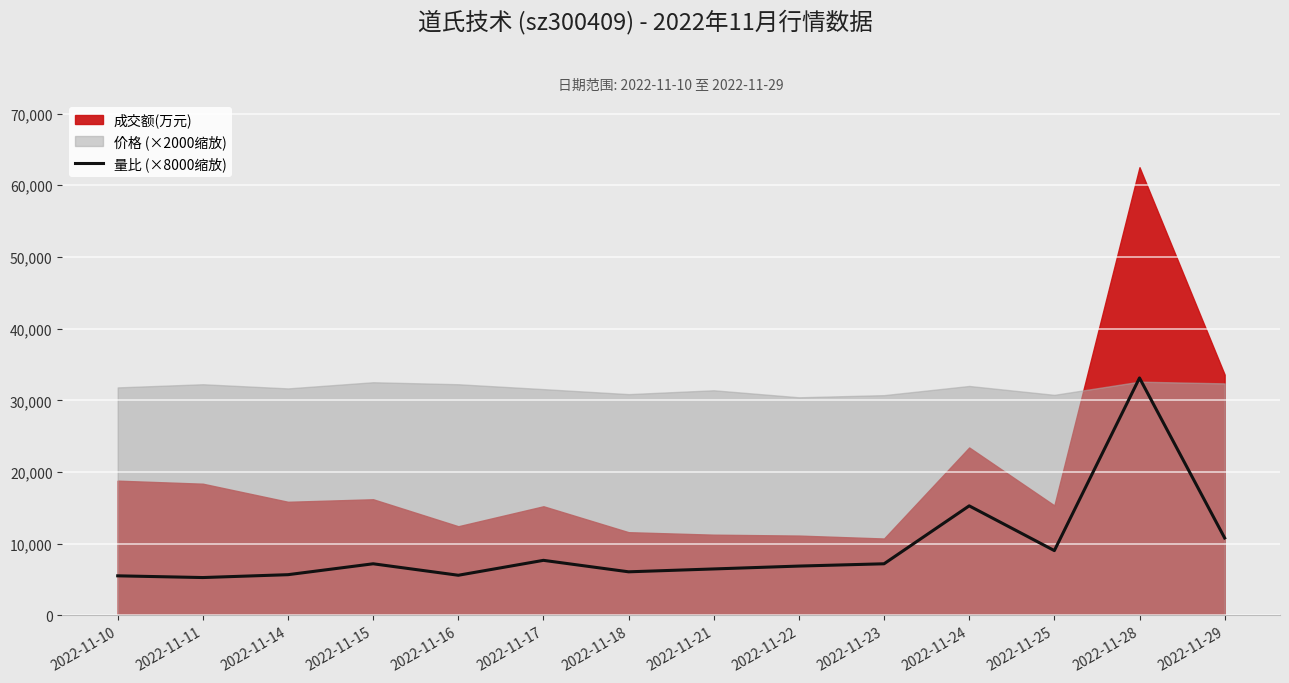

How many data points does each series have?

14